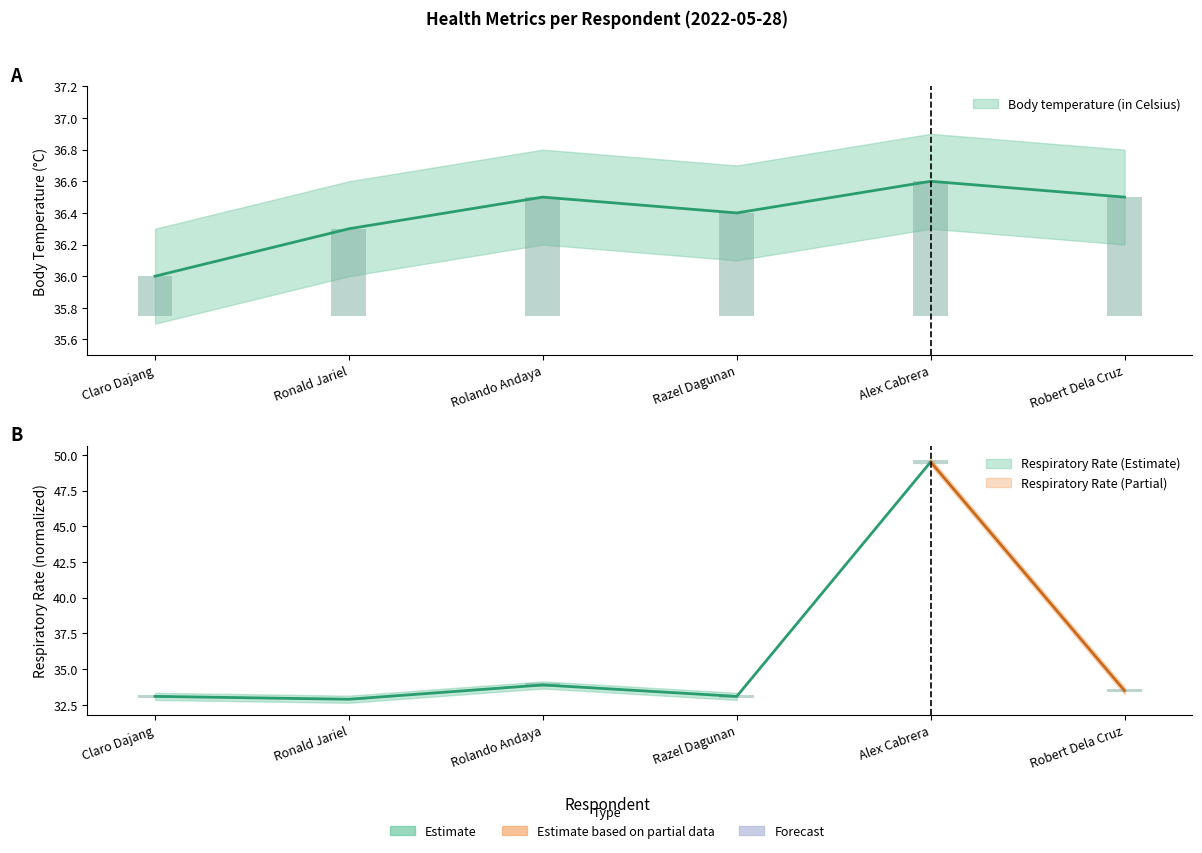

List the labels in order of value, smallest first.

Claro Dajang, Ronald Jariel, Razel Dagunan, Rolando Andaya, Robert Dela Cruz, Alex Cabrera